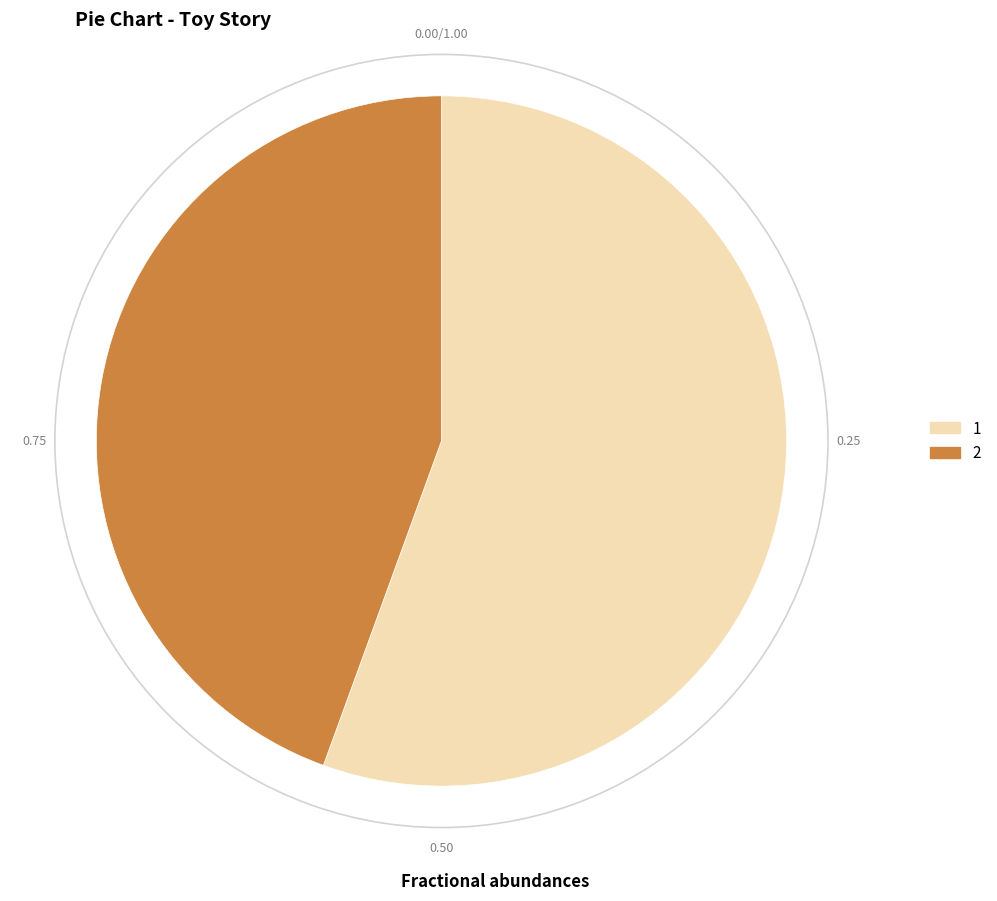

How many segments does this pie chart have?

2